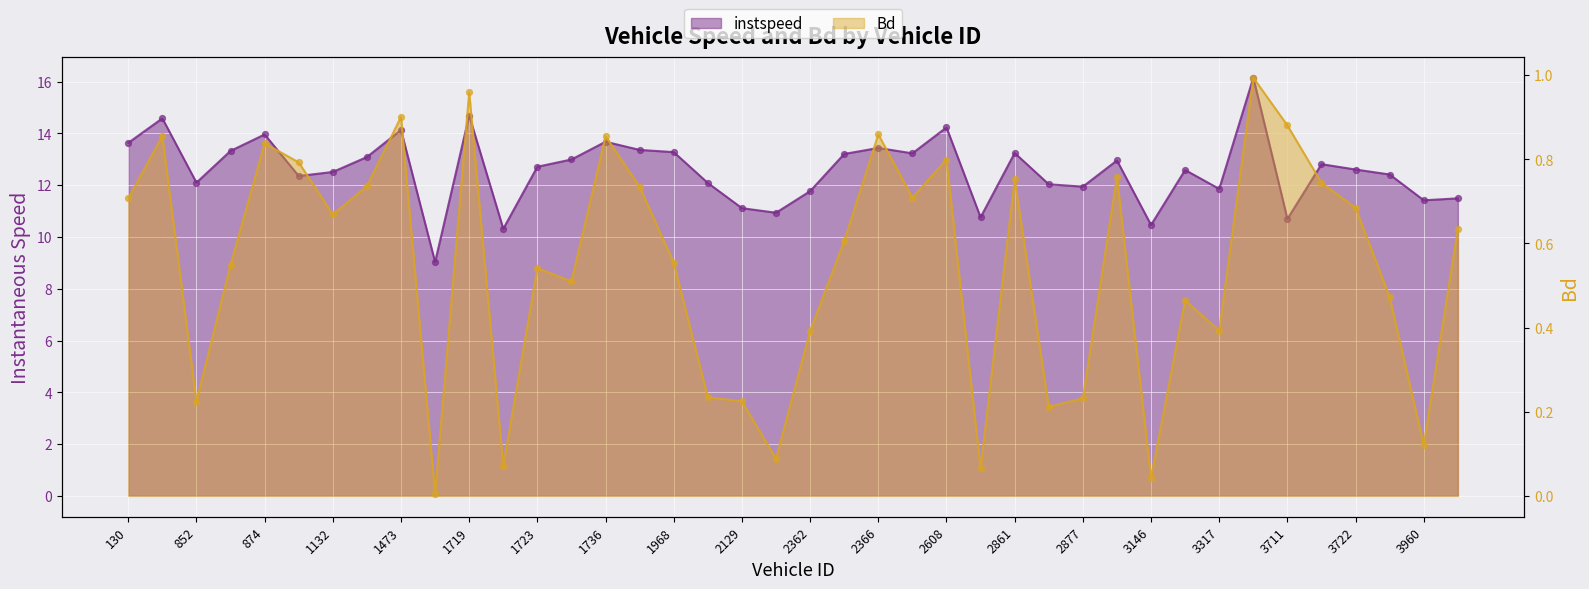

Which series has the largest total across all categories?

instspeed